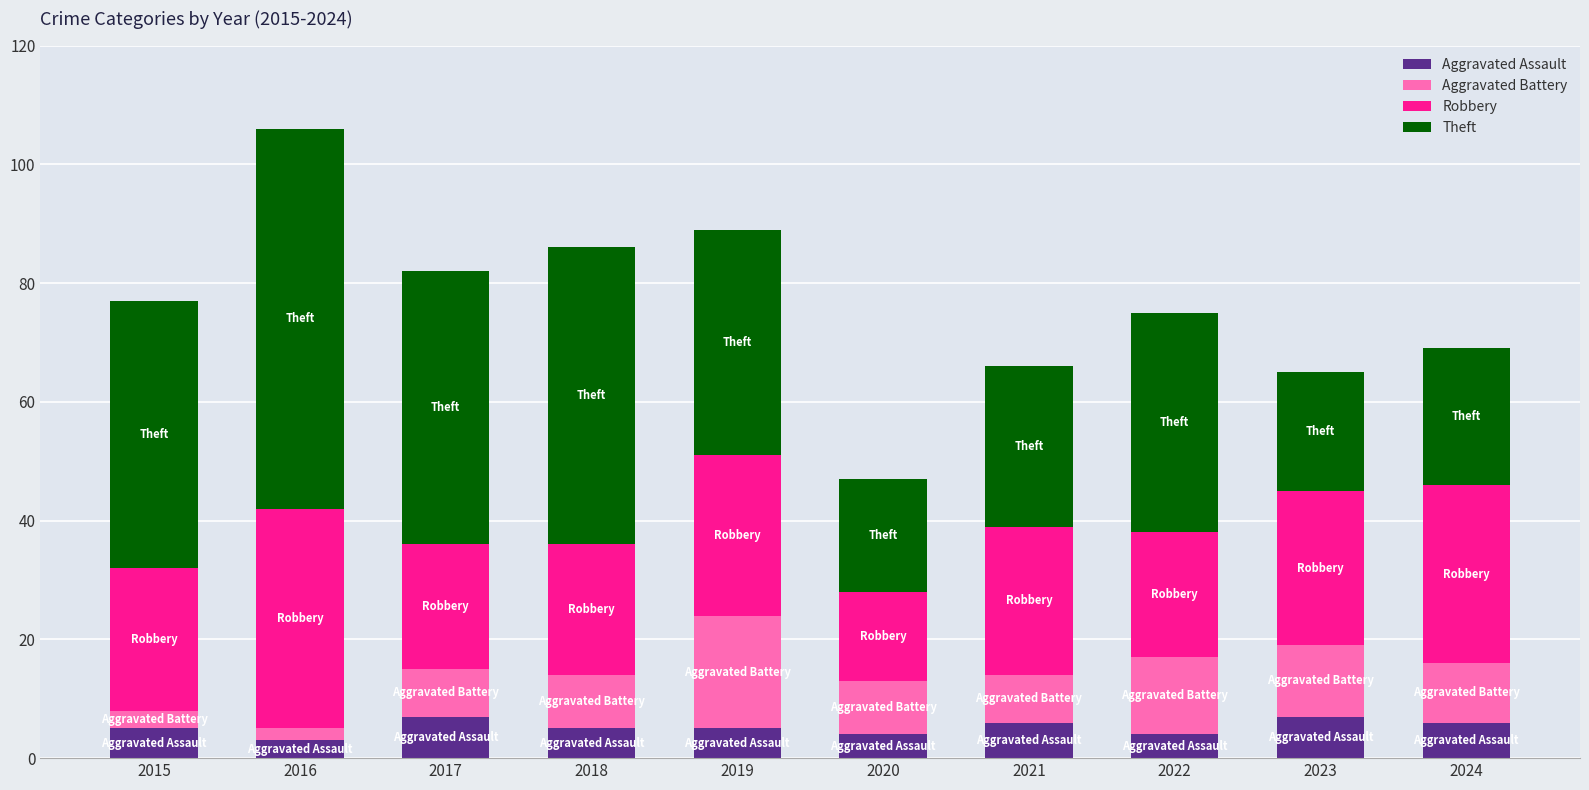

What is the maximum value for Aggravated Assault?

7